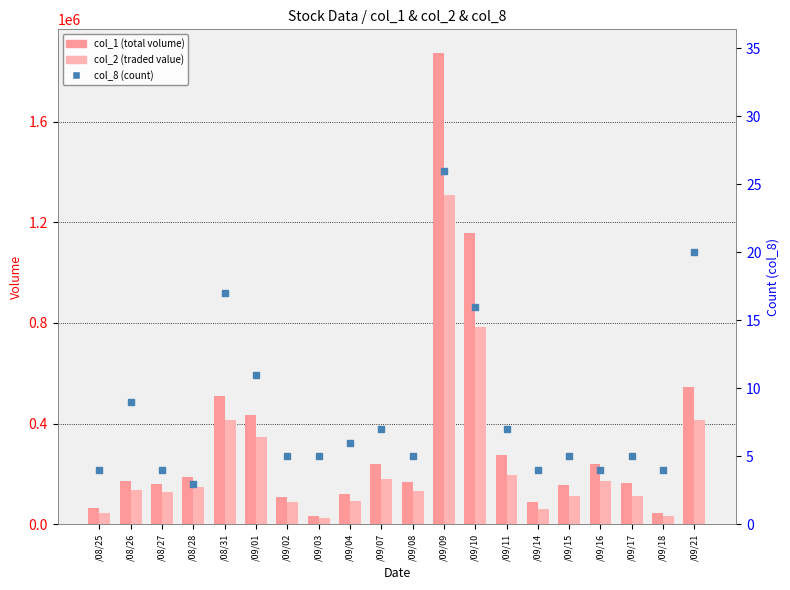

At how many categories does at least one series exceed 1556299?

1